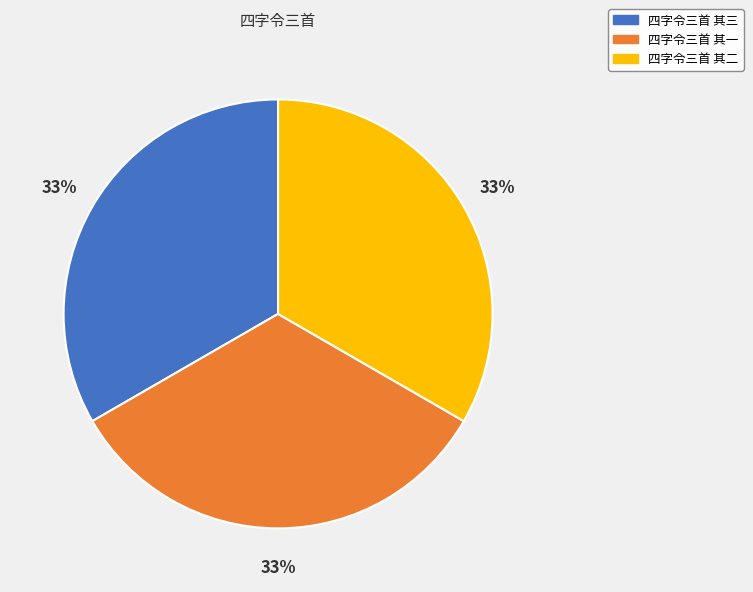

To the nearest percent, what portion does 四字令三首 其一 represent?

33%